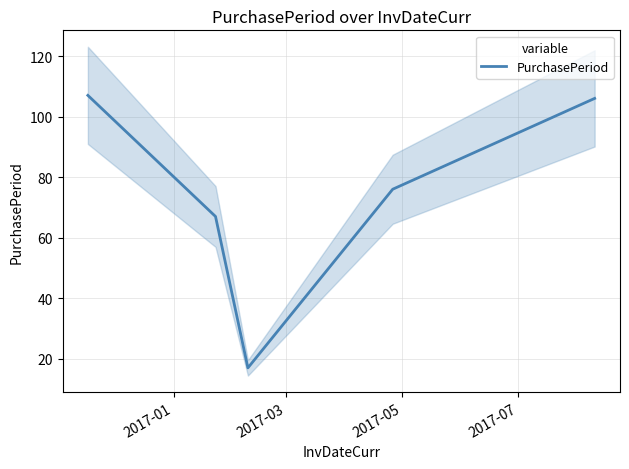

What is the highest value of the PurchasePeriod series?

107